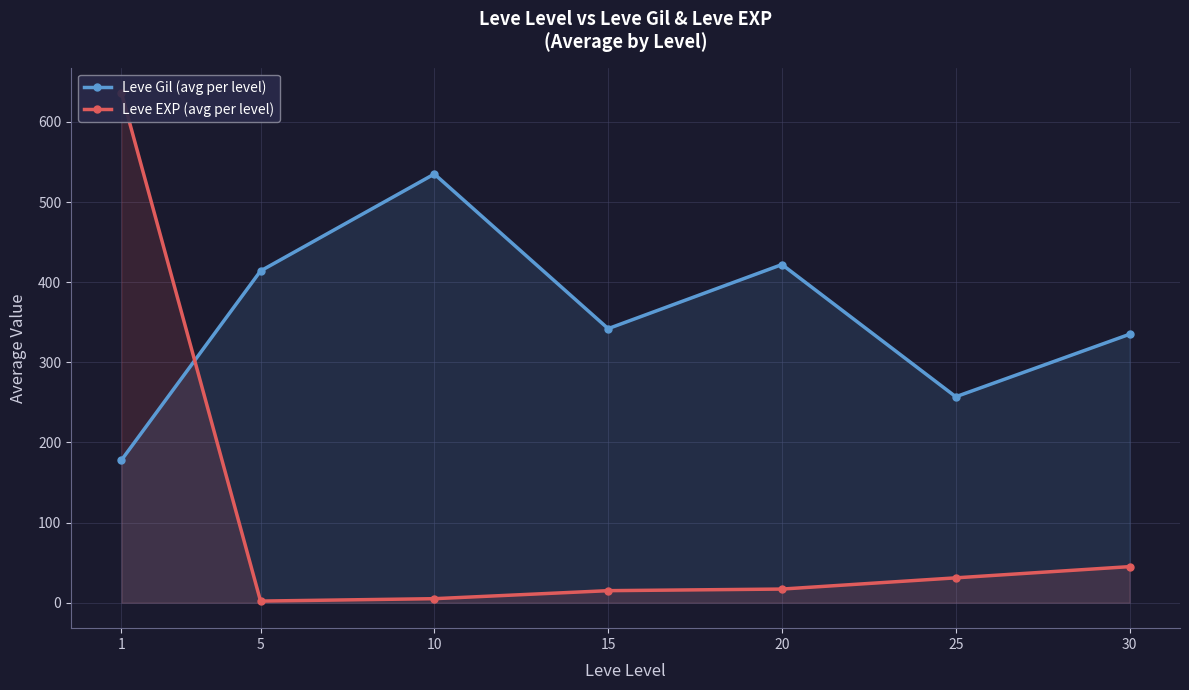

True or false: Leve EXP (avg per level) has more than 0 interior local peaks.

False